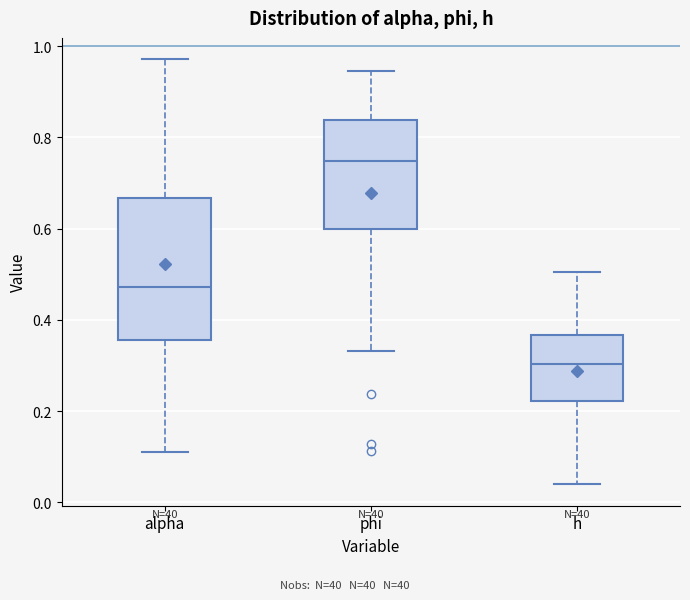

Reading left to right, read every box against the y-axis: the position of its median line, the range the box covers, and the ends of its whiskers. The values are not printed on the chart, so give them approximately, as read against the axis.

alpha: median 0.48, box 0.36 to 0.66, whiskers 0.12 to 0.98
phi: median 0.74, box 0.60 to 0.84, whiskers 0.34 to 0.94
h: median 0.30, box 0.22 to 0.36, whiskers 0.04 to 0.50